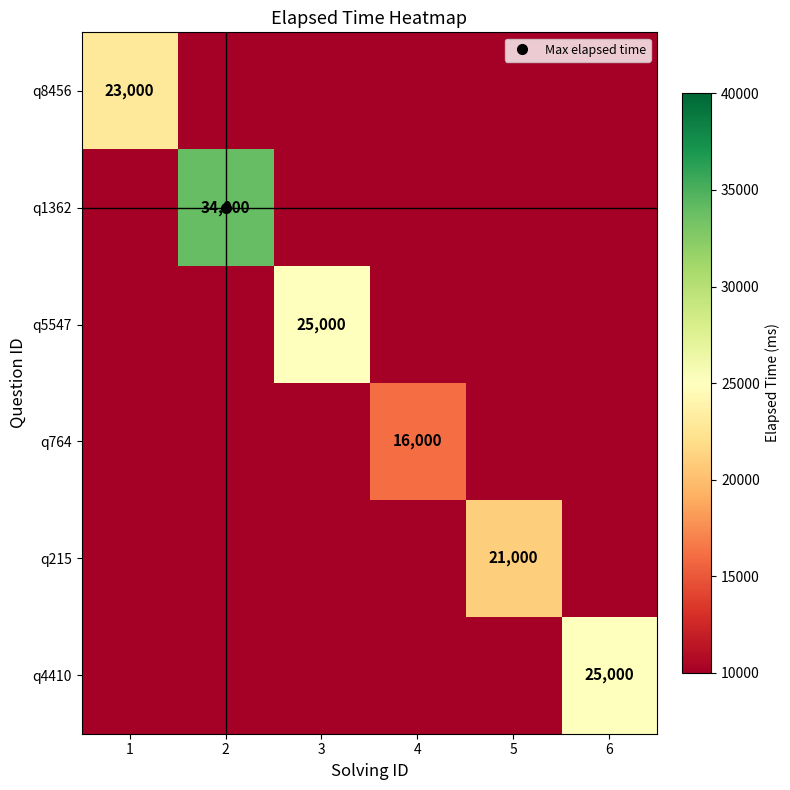

What is the difference between the q215 values at 3 and 5?

20999